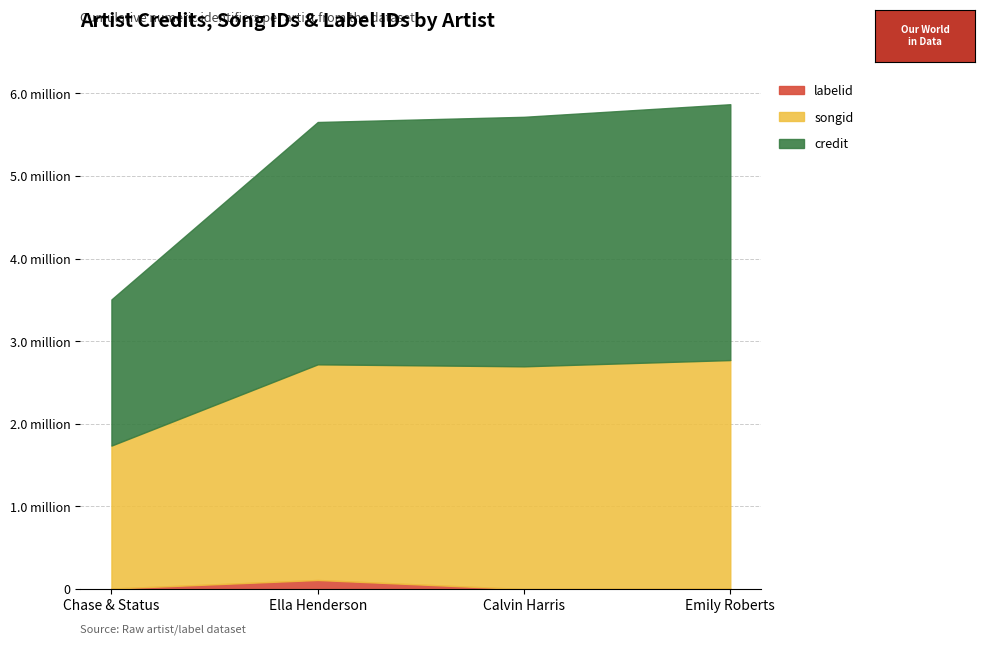

Does the chart have visible grid lines?

Yes